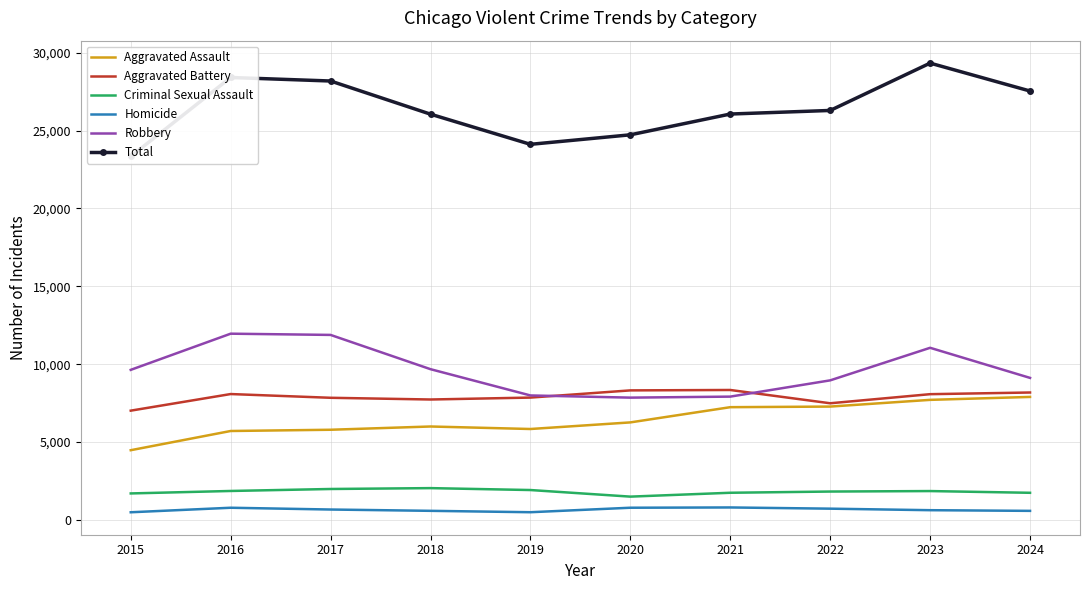

What is the average value of the Total series?

26404